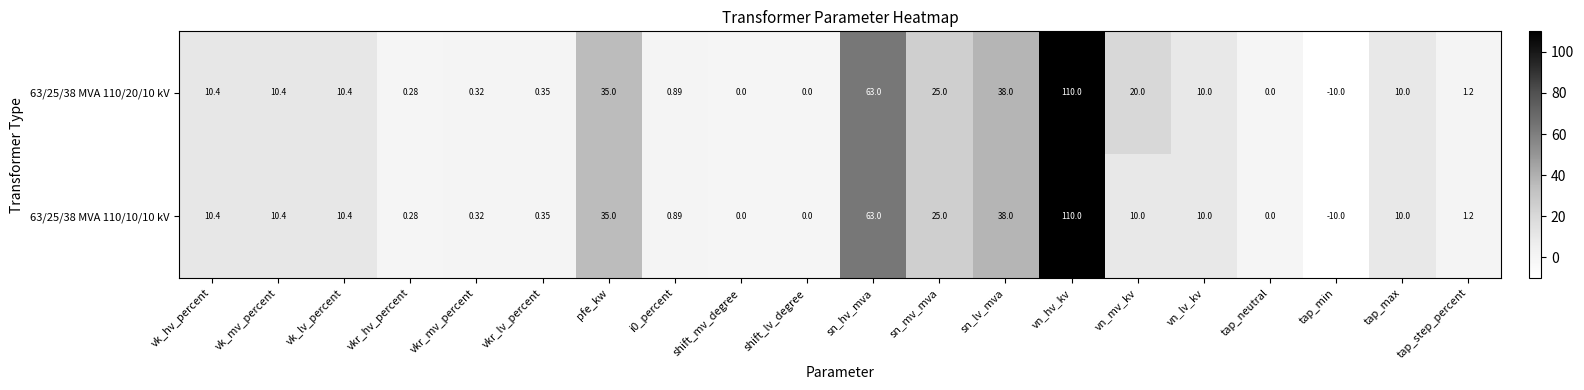

Which category has the lowest value in the 63/25/38 MVA 110/10/10 kV series?

tap_min